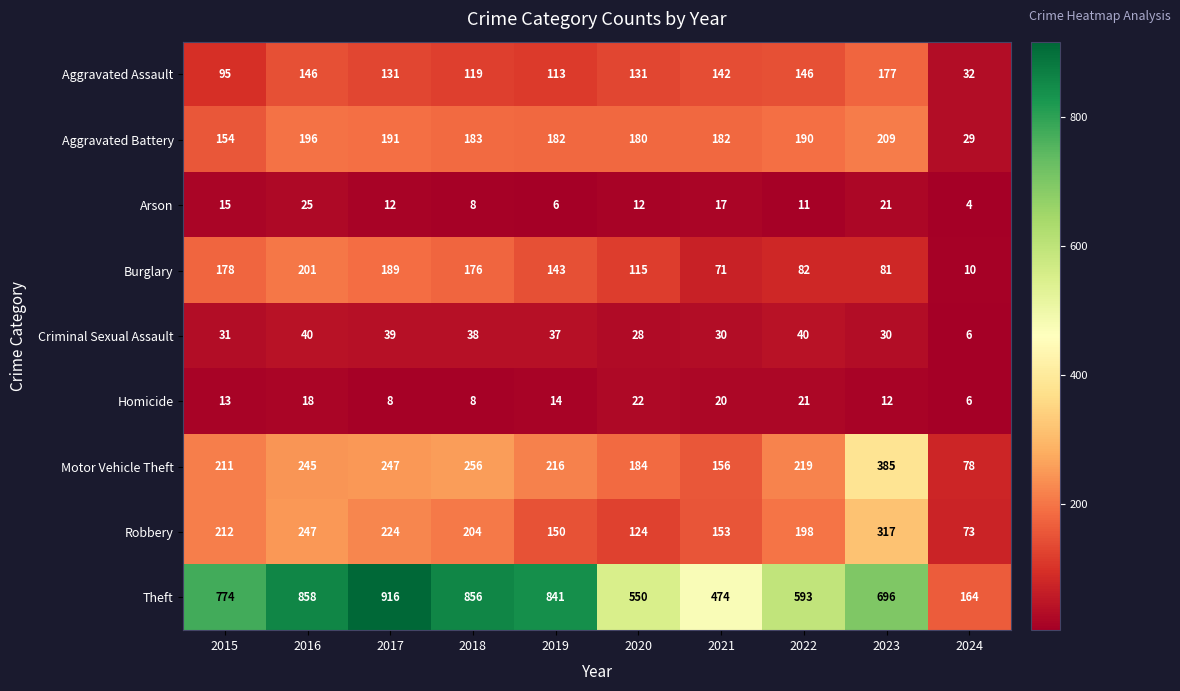

Which series has the largest total across all categories?

Theft